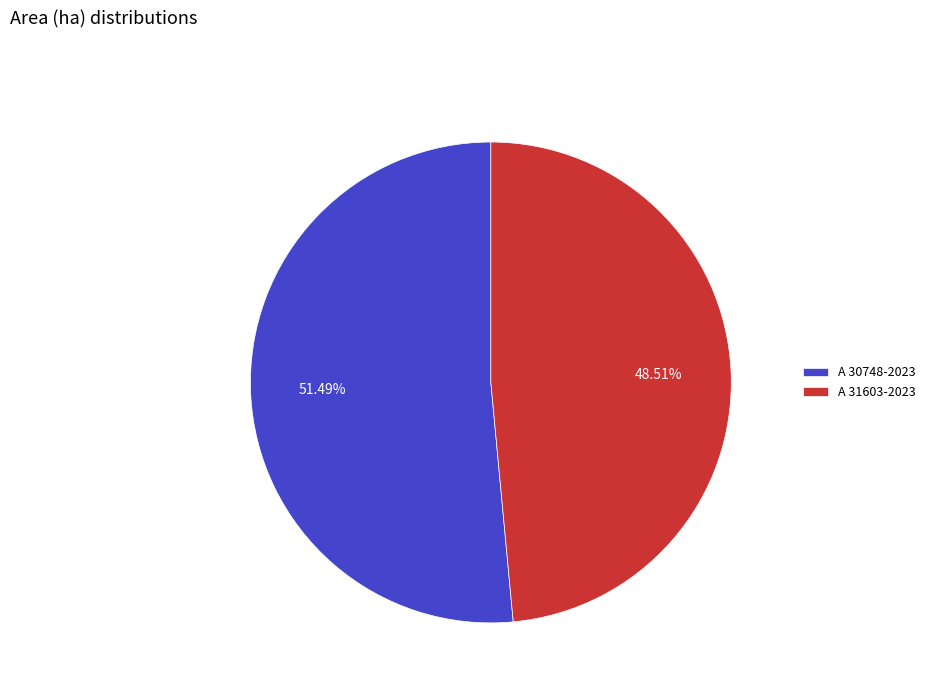

Count the number of slices in the pie.

2